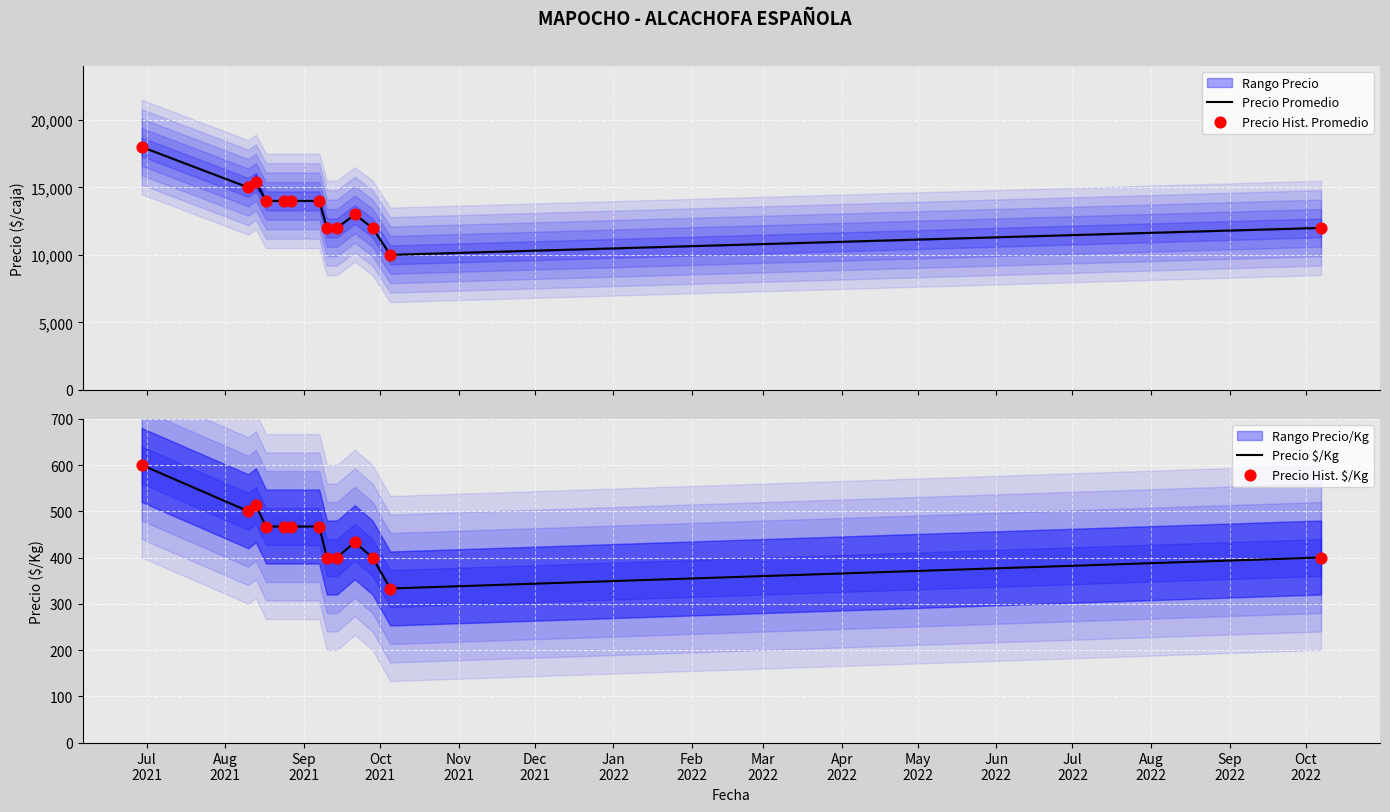

Which series has the largest total across all categories?

Precio Promedio